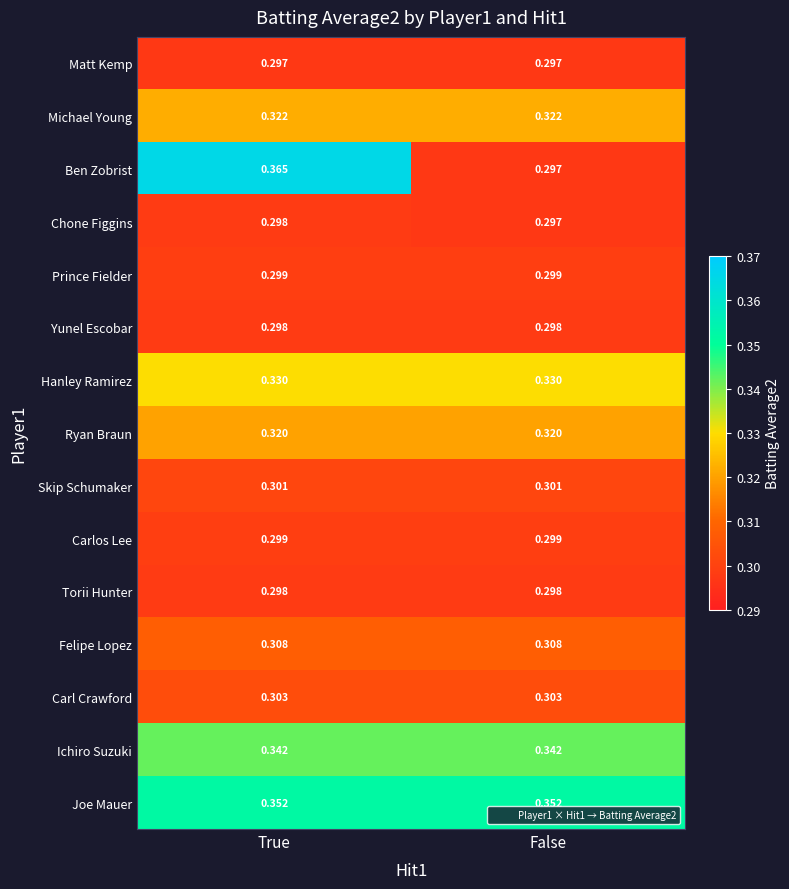

At which category is the sum across all series the highest?

True